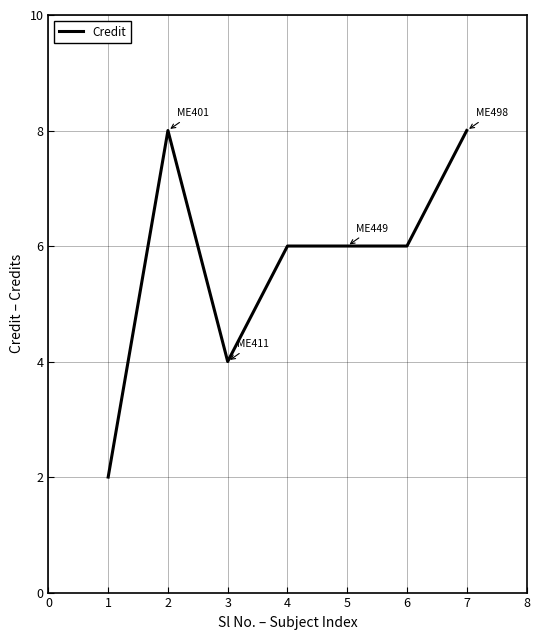

The chart shows a value of 6 at 5. True or false?

True